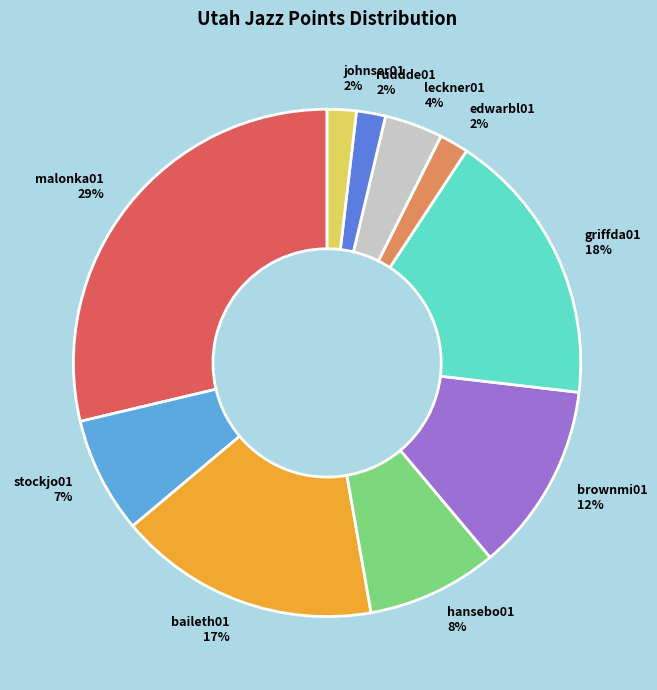

To the nearest percent, what portion does leckner01 represent?

4%